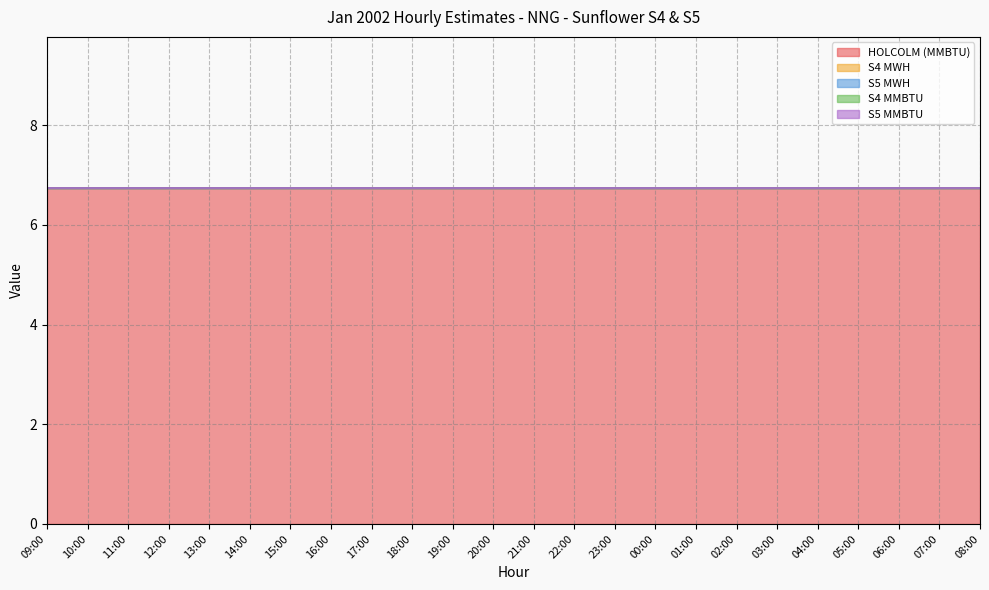

Is the value of S5 MWH at 11:00 greater than the value of S5 MMBTU at 20:00?

No